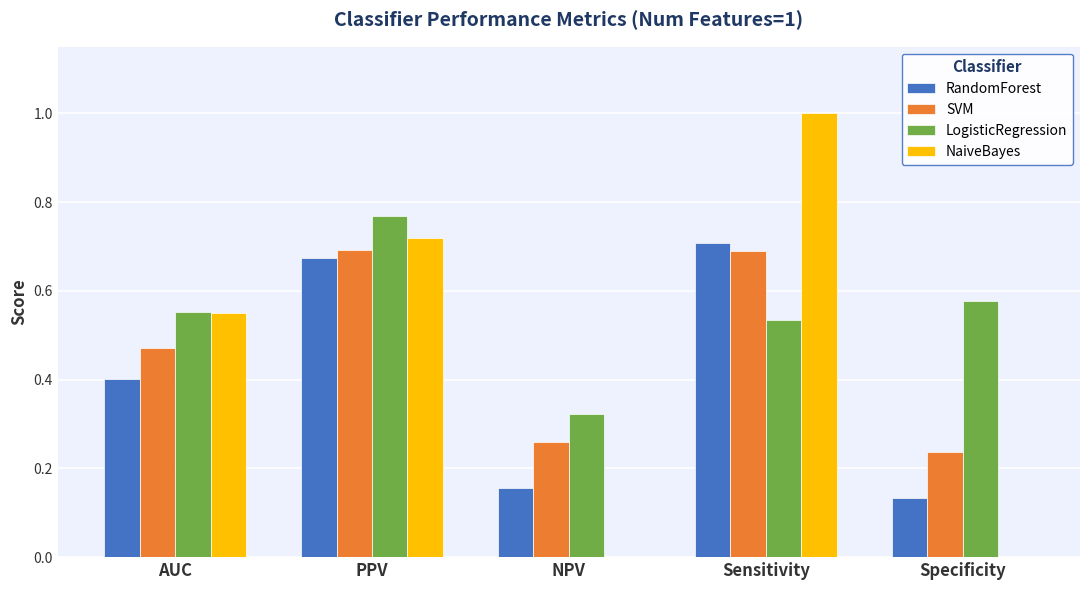

At which category does the chart reach its peak across all series?

Sensitivity